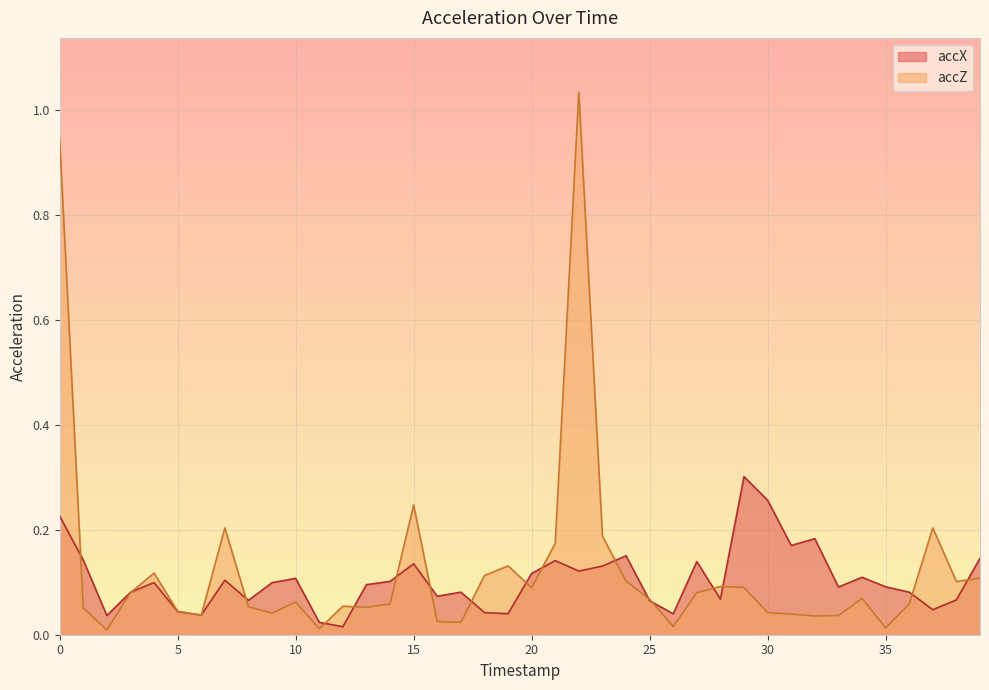

The accZ series shows 0.2 at 39. True or false?

False